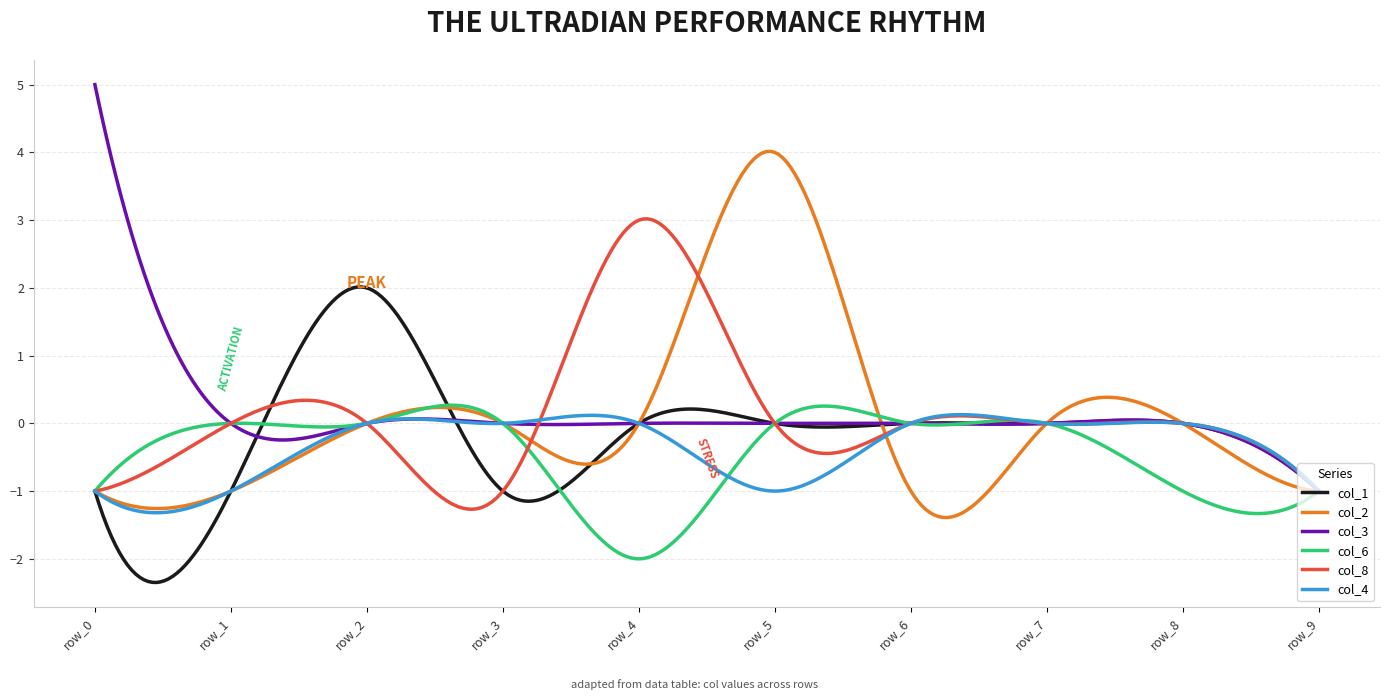

List the series in order of their peak value, lowest first.

col_4, col_6, col_1, col_8, col_2, col_3